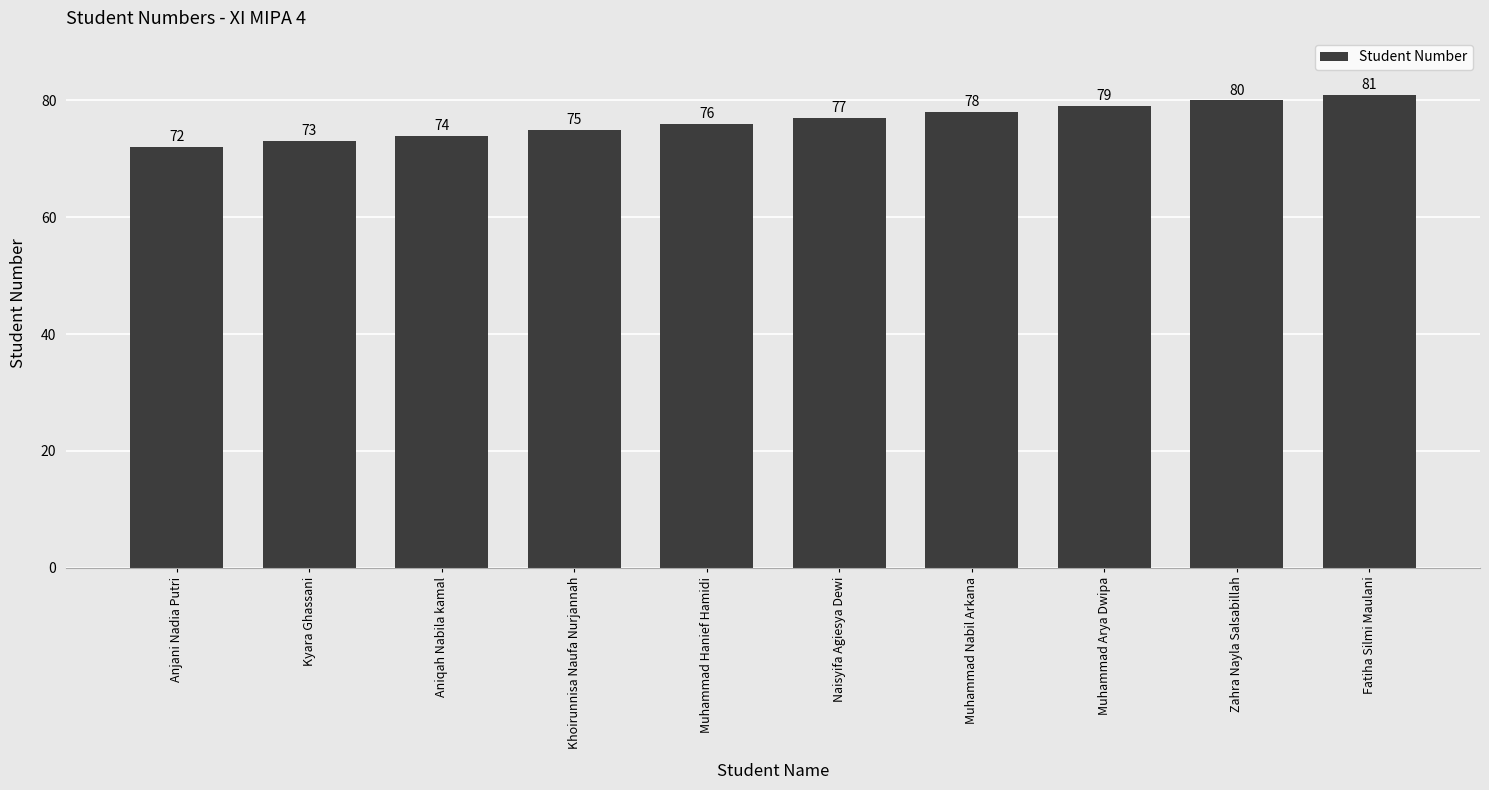

What is the label of the 5th bar from the right?

Naisyifa Agiesya Dewi